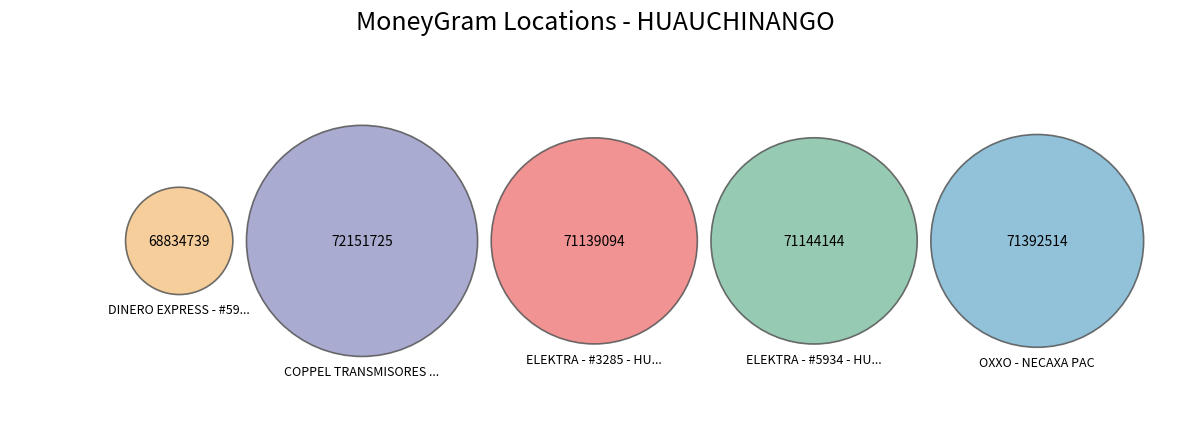

Does any single category account for the majority?

No